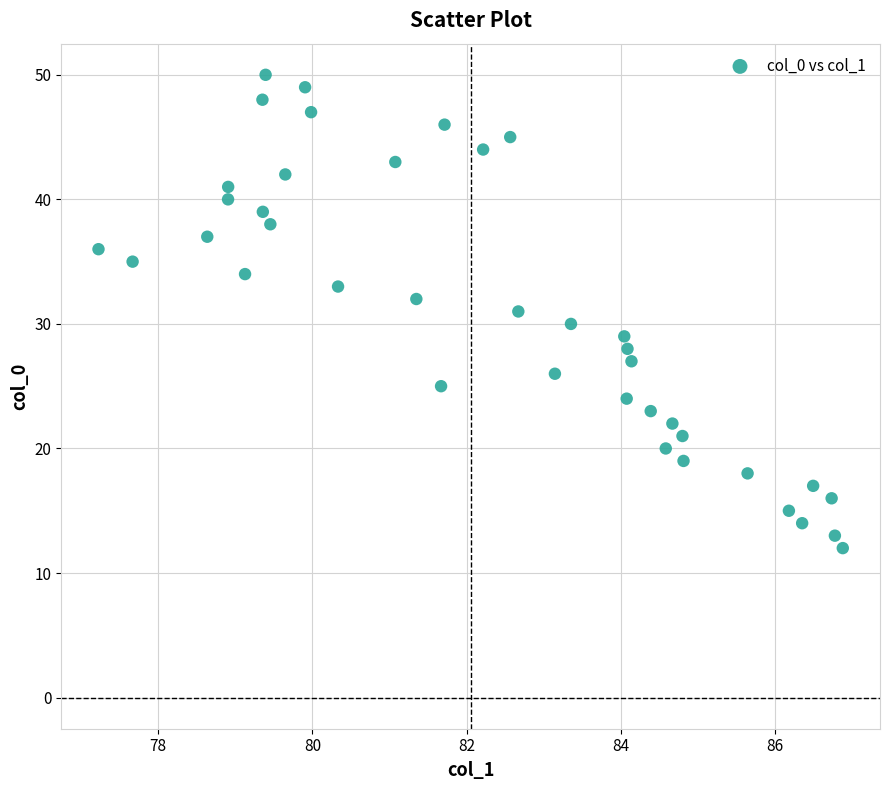

What is the range of Y values (max minus min)?

38